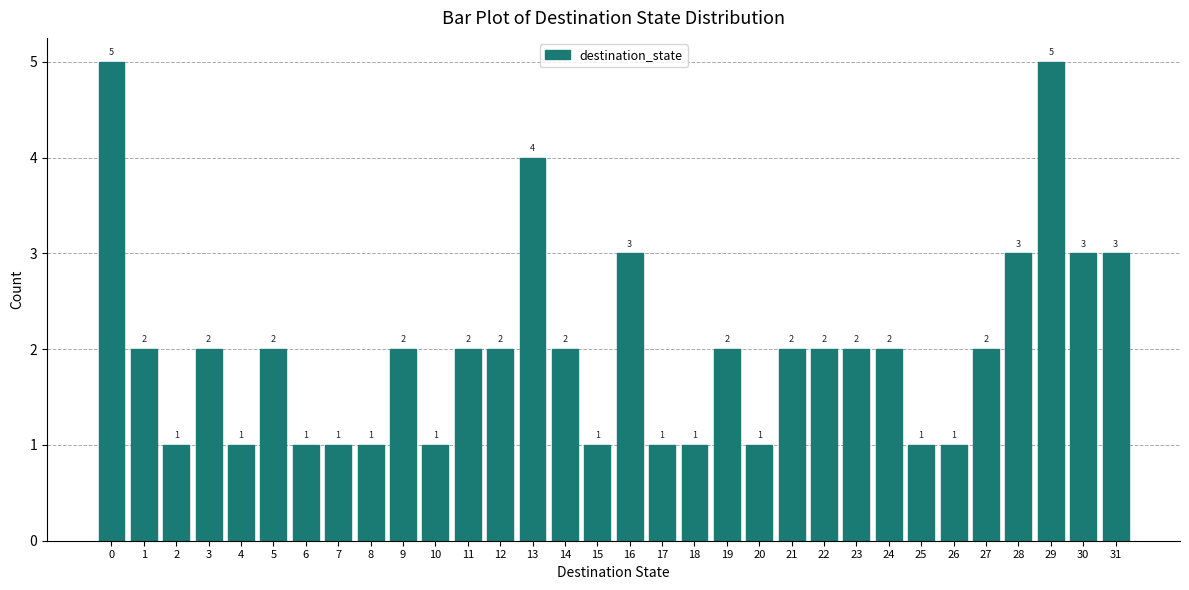

Reading left to right, extract all data points from this chart.

0=5	1=2	2=1	3=2	4=1	5=2	6=1	7=1	8=1	9=2	10=1	11=2	12=2	13=4	14=2	15=1	16=3	17=1	18=1	19=2	20=1	21=2	22=2	23=2	24=2	25=1	26=1	27=2	28=3	29=5	30=3	31=3